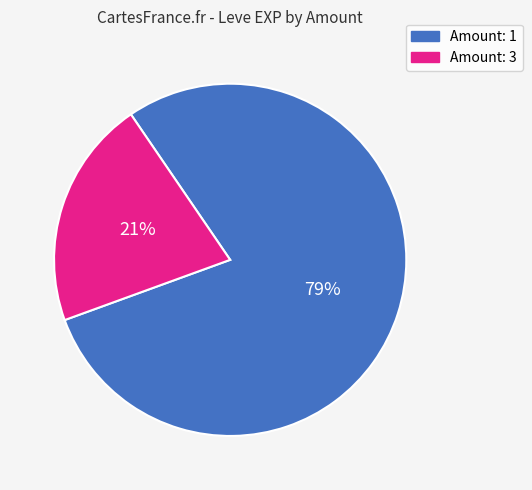

What is the largest slice in the pie chart?

Amount: 1